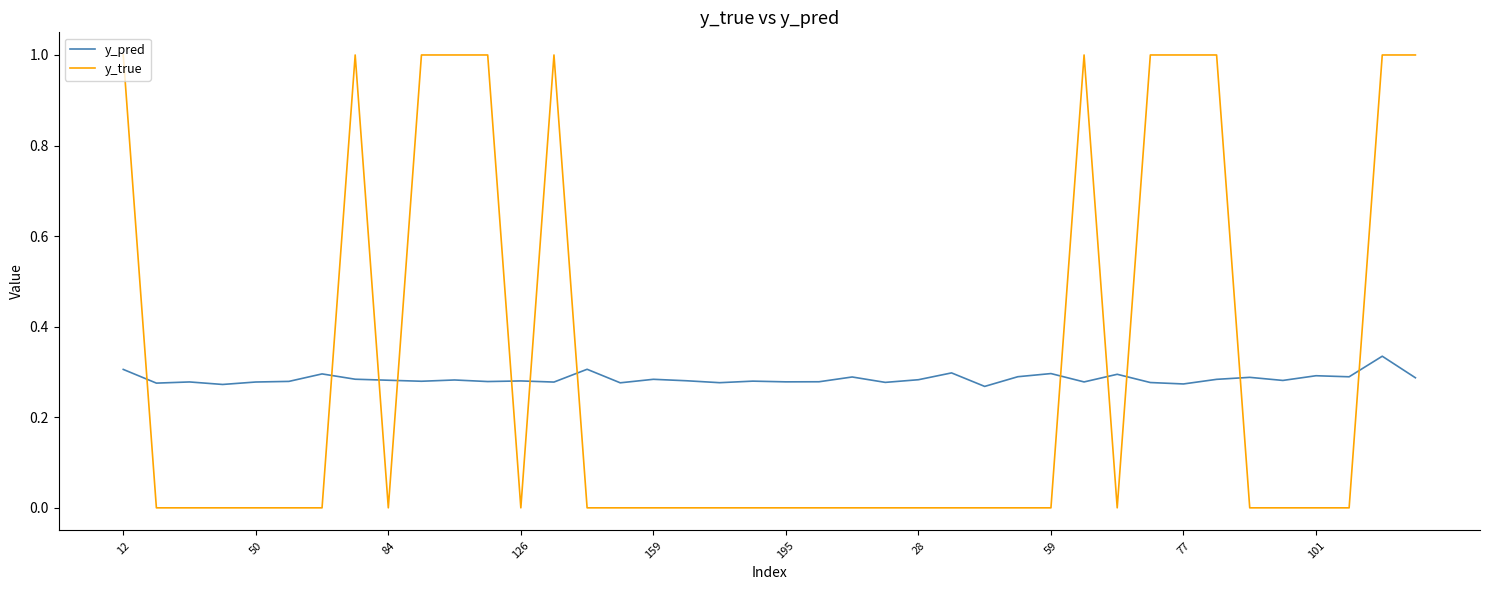

Does the chart have visible grid lines?

No